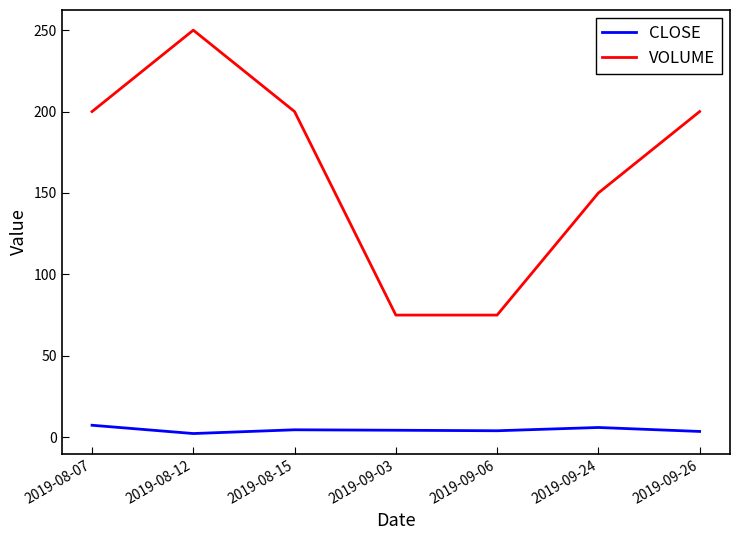

The value of VOLUME at 2019-08-12 is 250.0. True or false?

True